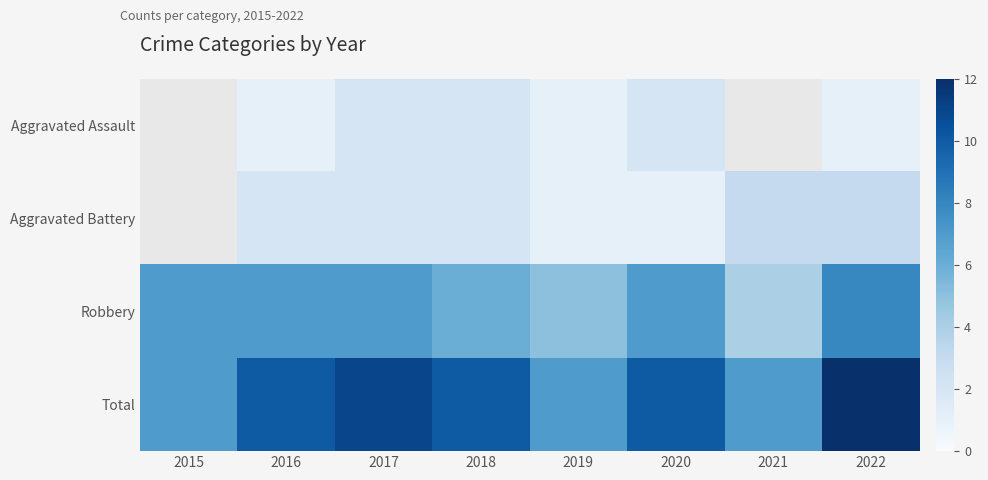

How many positive values does the Aggravated Battery series have?

7